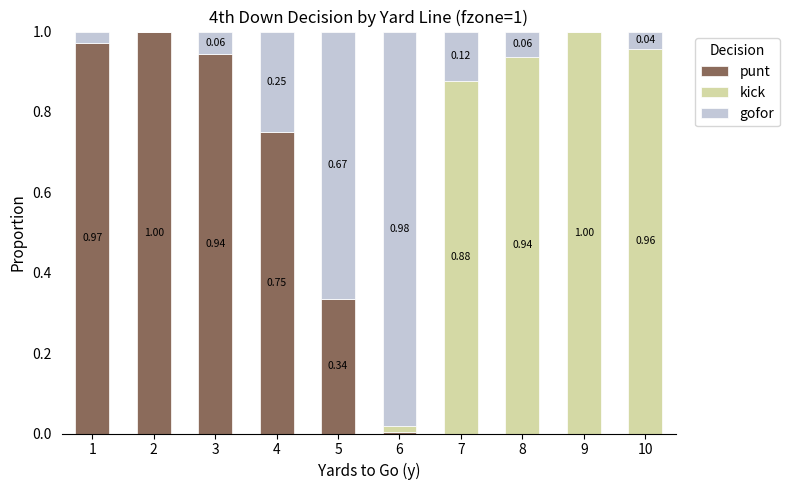

What is the total value across all series at 5?

1.0